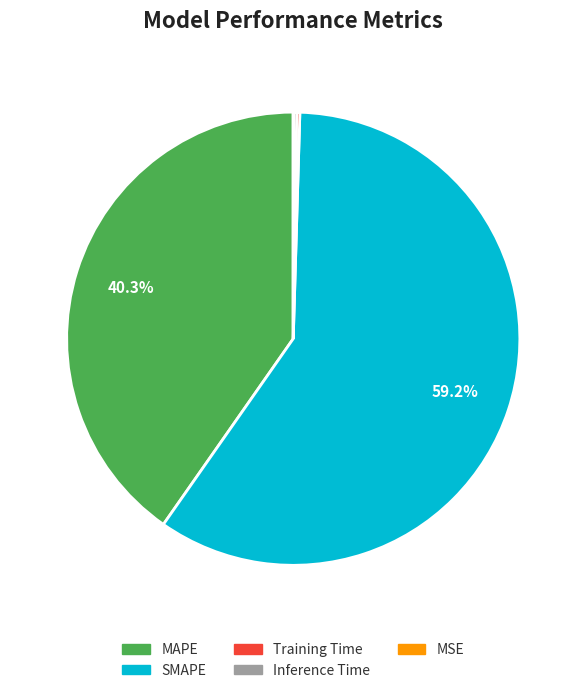

What is the ratio of the value at SMAPE to the value at MAPE?

1.5